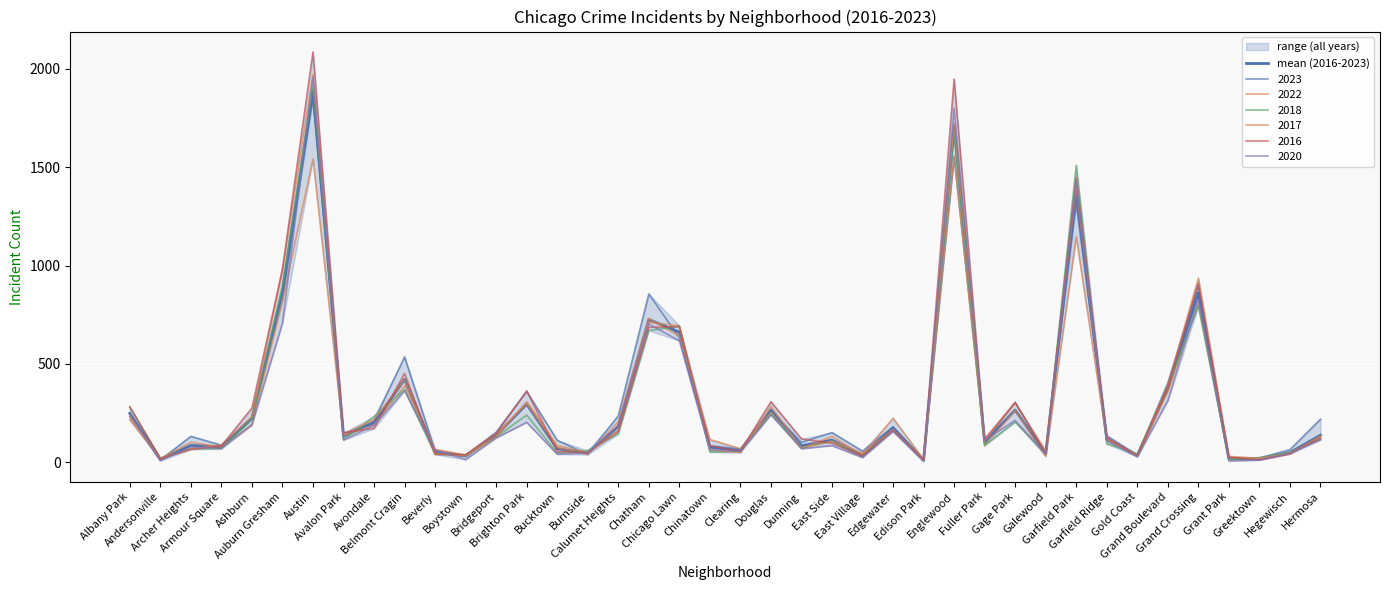

True or false: there are more than 1 points higher than both neighbors.

True